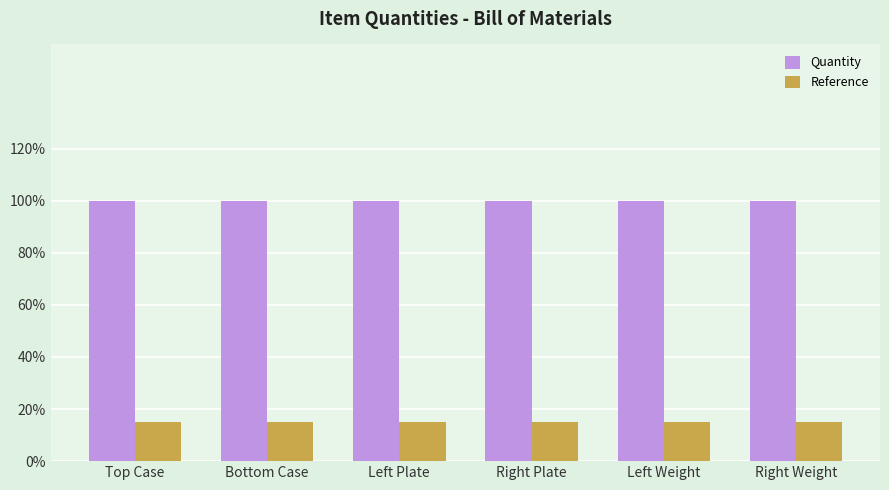

What are all the series names shown in the legend?

Quantity, Reference